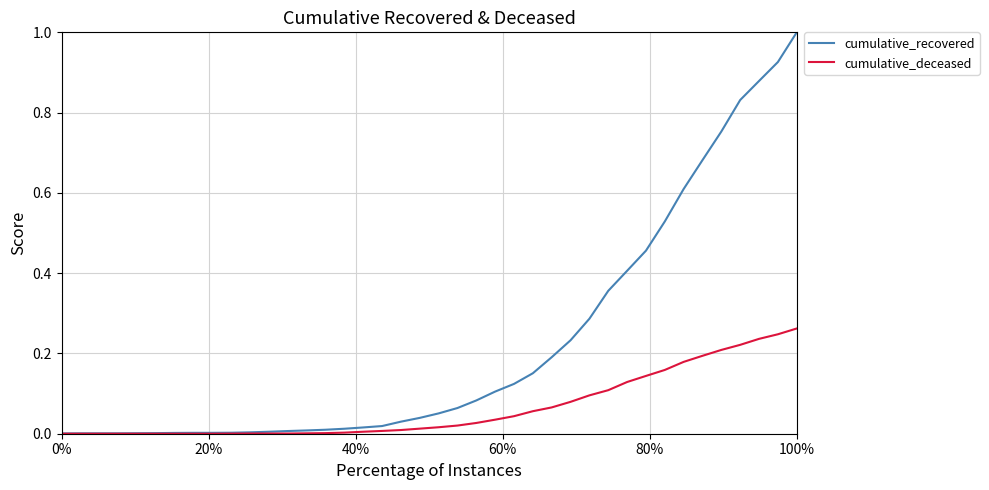

List the series in order of their overall mean, lowest first.

cumulative_deceased, cumulative_recovered